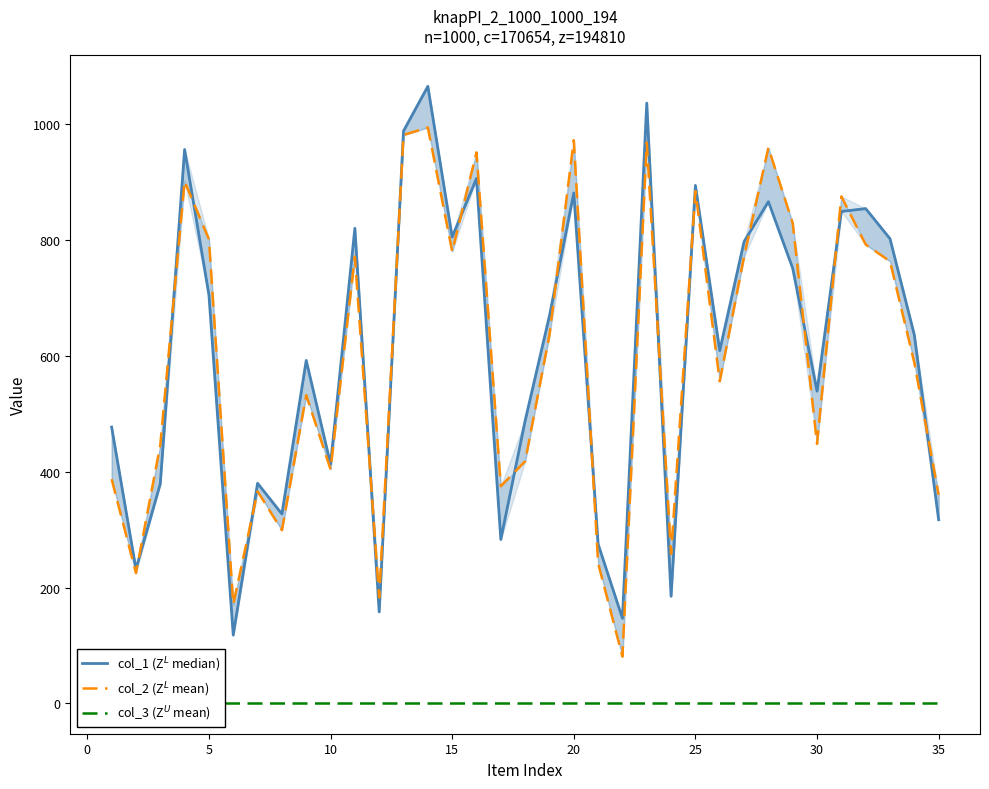

True or false: col_1 (Z$^L$ median) and col_3 (Z$^U$ mean) intersect in this chart.

False